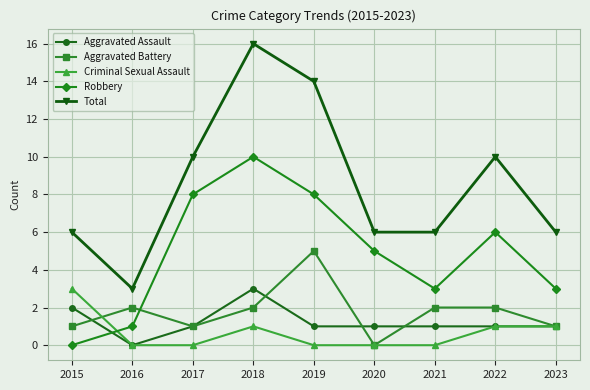

How many interior local valleys does the Aggravated Battery series have?

2